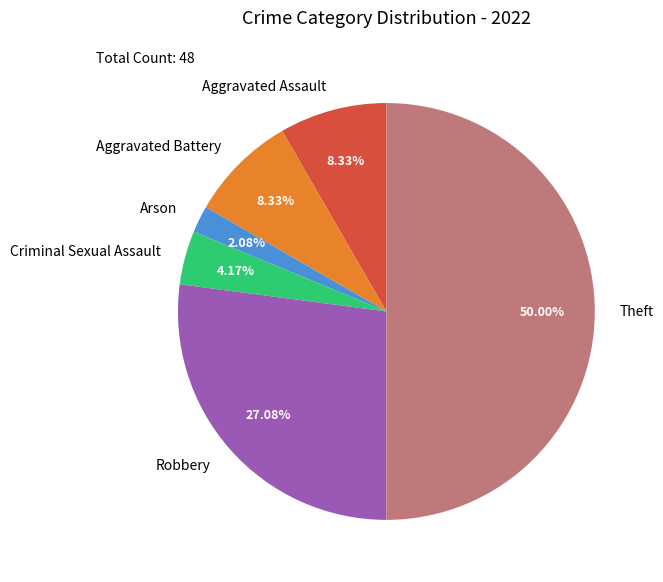

Combined, what portion of the pie is Aggravated Assault and Aggravated Battery?

16.7%